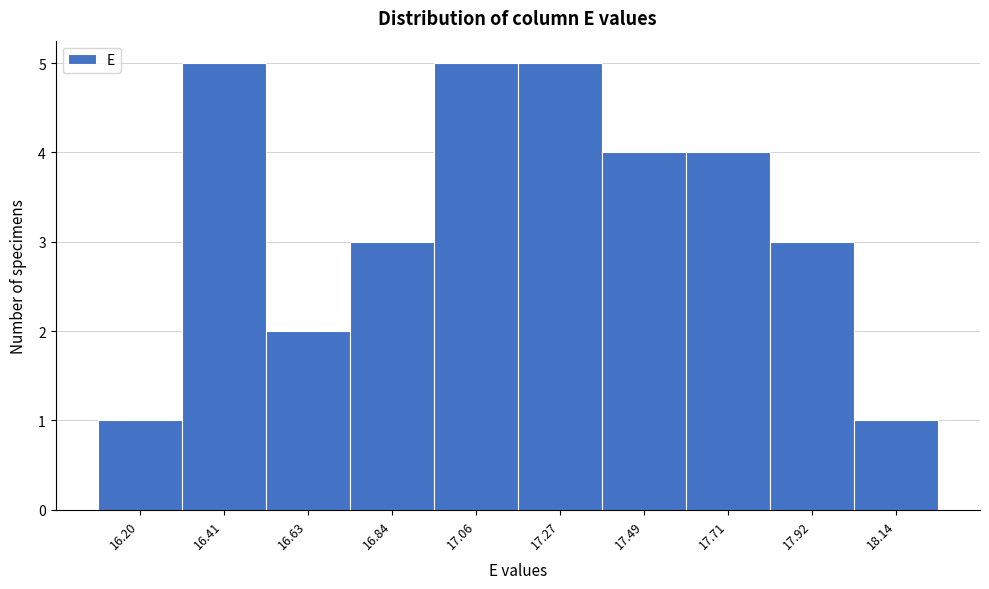

Reading left to right, list all the values displayed in this chart.

1	5	2	3	5	5	4	4	3	1